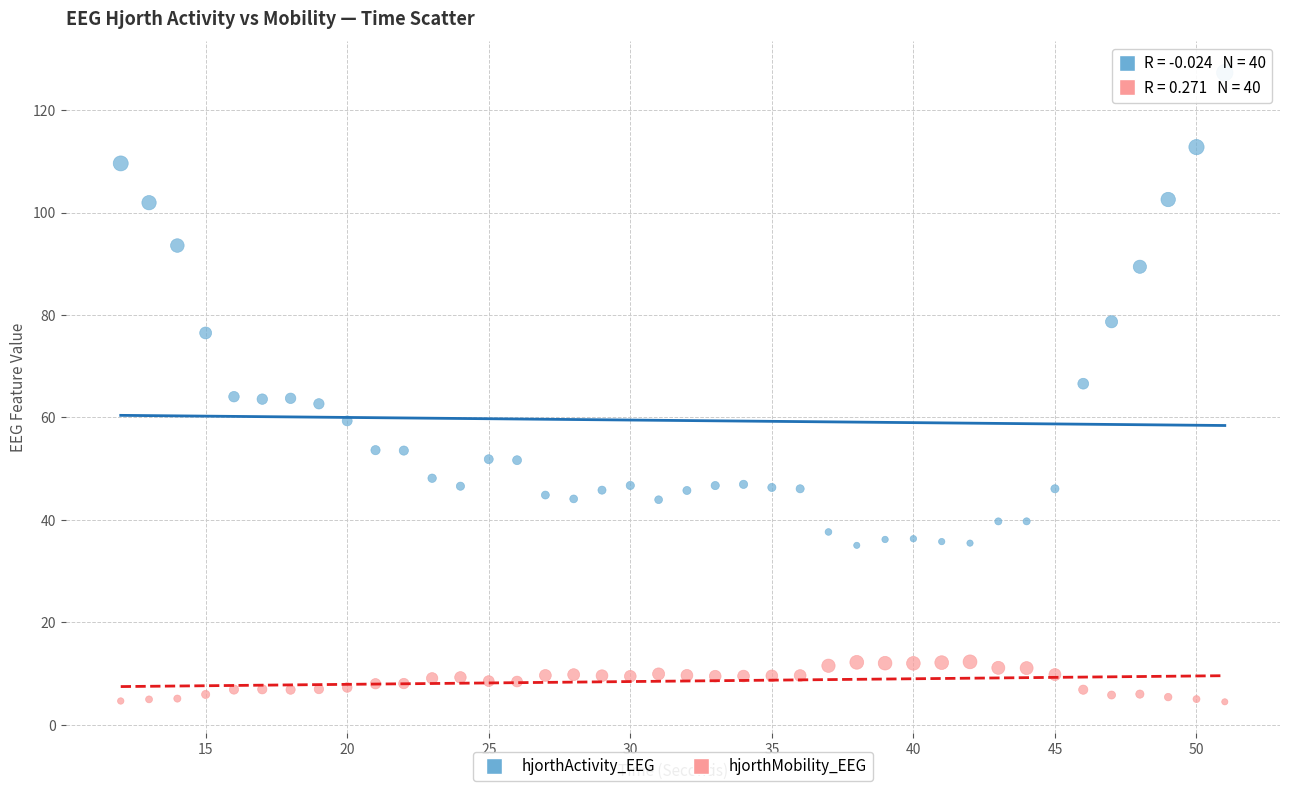

What are all the series names shown in the legend?

hjorthActivity_EEG, hjorthMobility_EEG